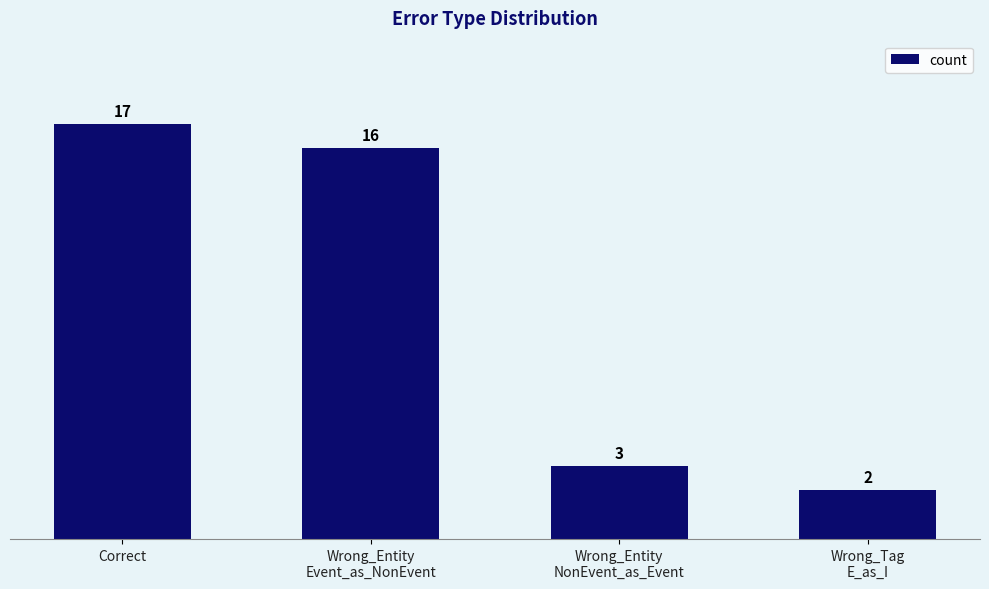

Reading right to left, extract all data points from this chart.

2	3	16	17